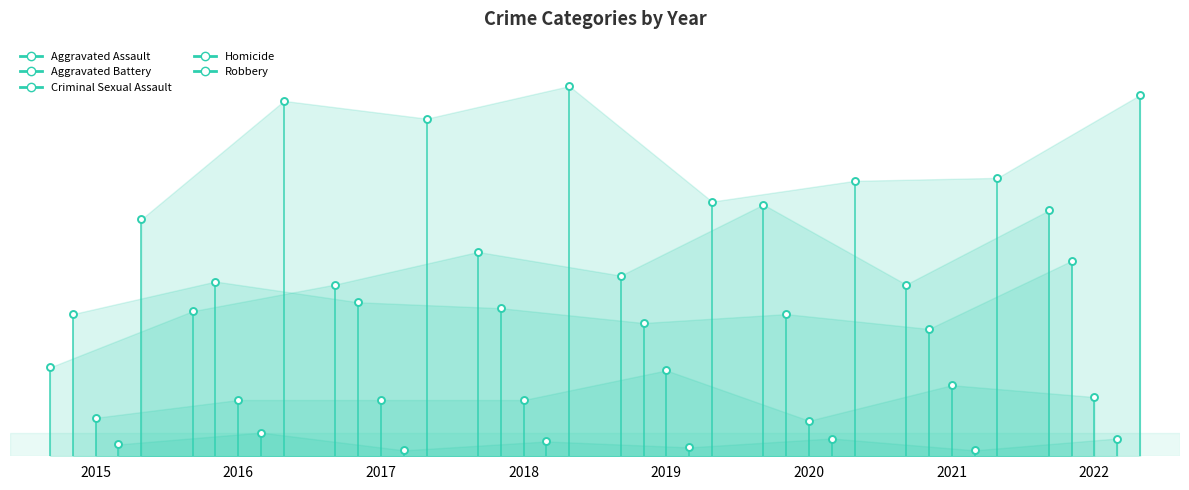

Which has a higher value, 2015 or 2016?

2016